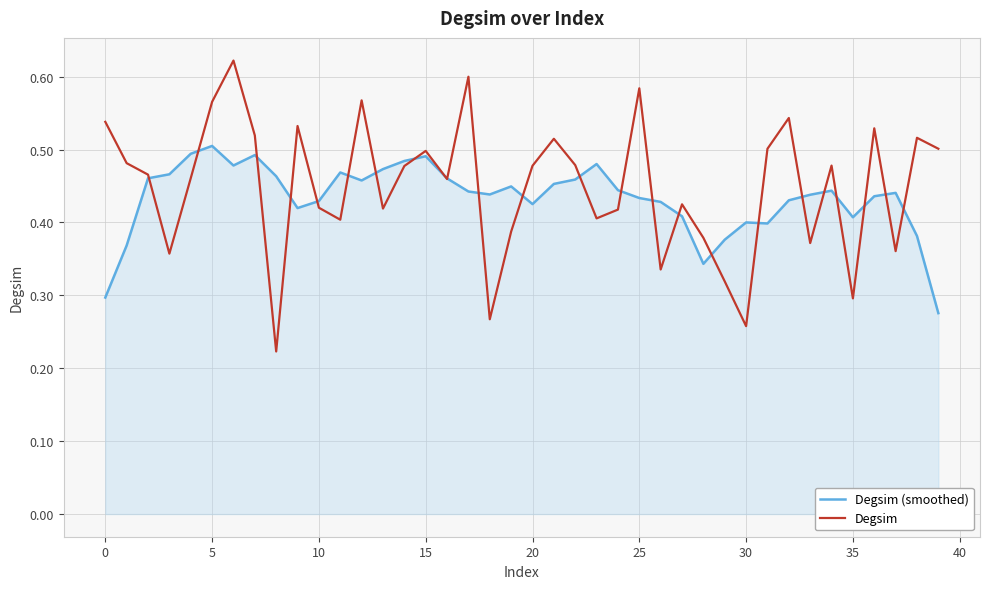

List the series in order of their peak value, lowest first.

Degsim (smoothed), Degsim